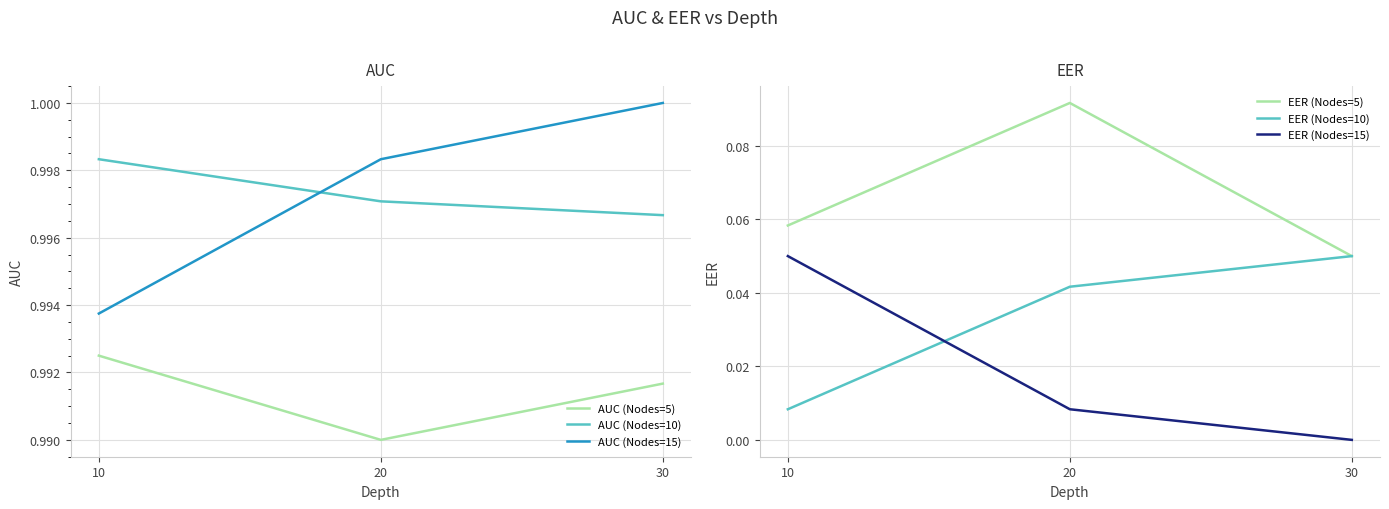

Does the chart have visible grid lines?

Yes